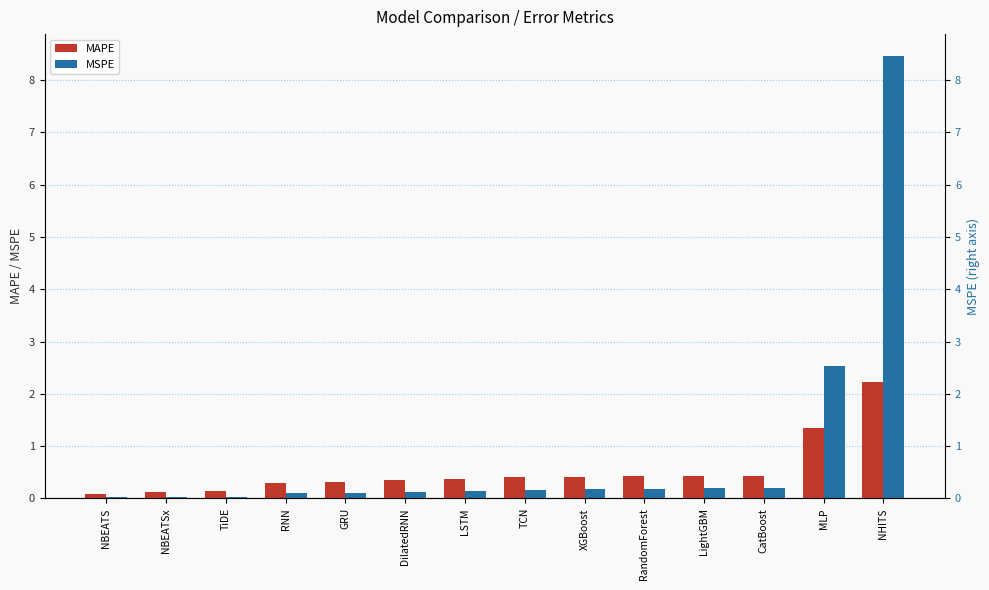

At which label does MSPE reach its minimum?

NBEATS